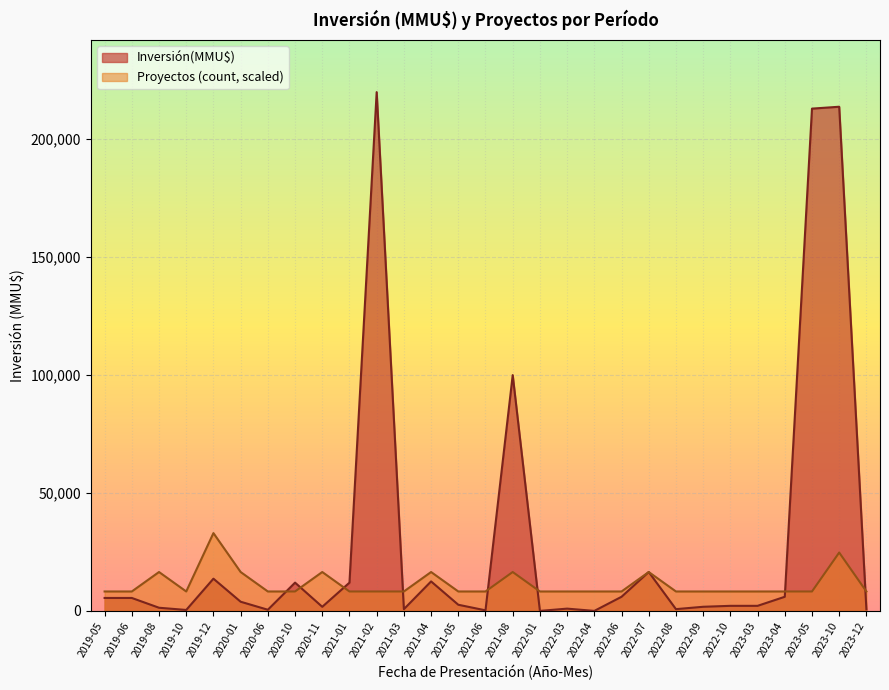

At which label is Inversión(MMU$) closest to 110005?

2021-08